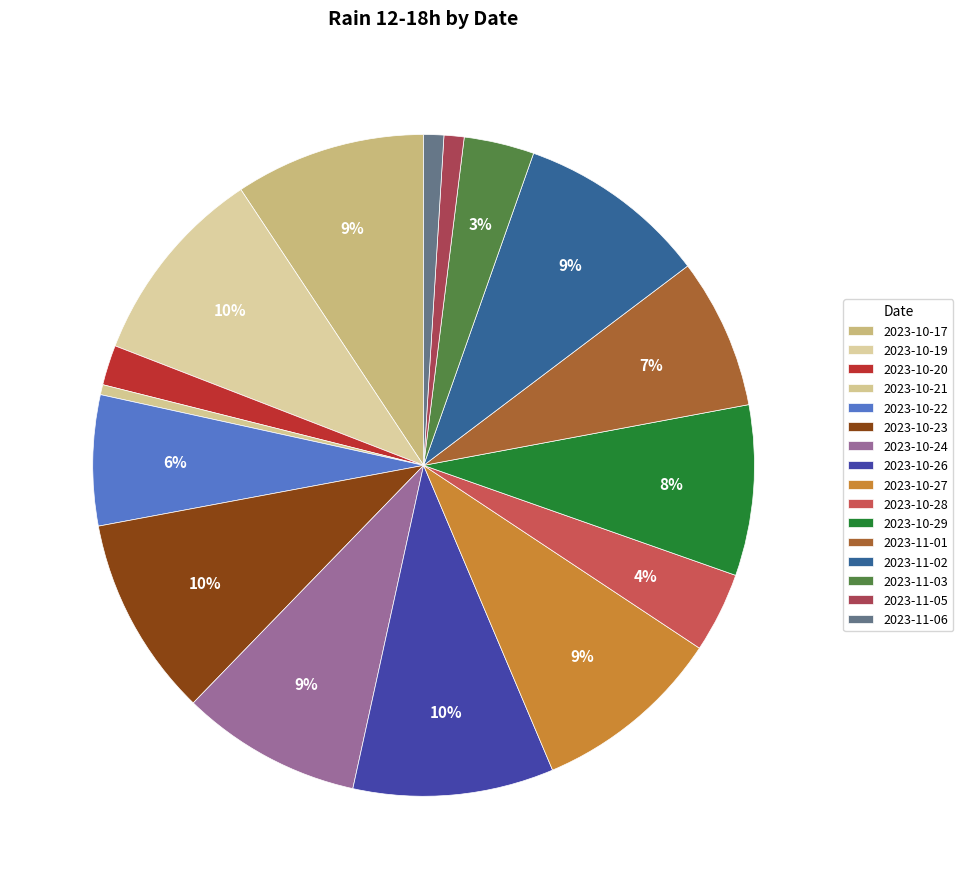

What percentage is the 2023-11-05 slice, to the nearest percent?

1%